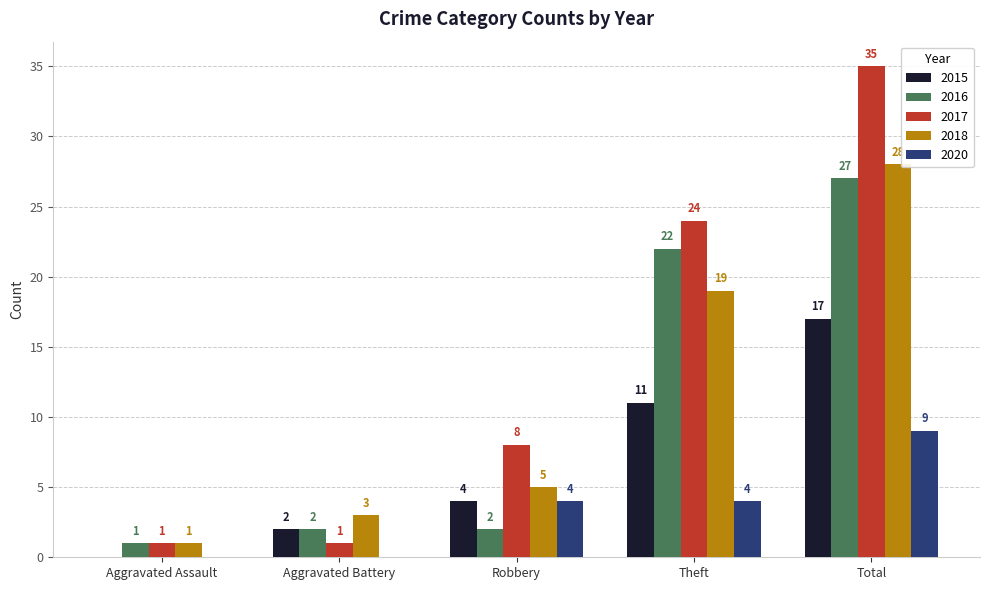

At which label does 2015 reach its peak?

Total